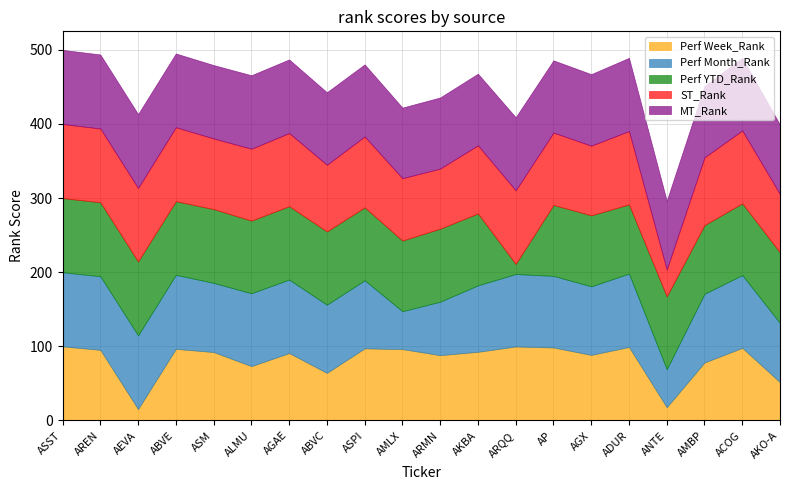

How many times do MT_Rank and Perf Week_Rank cross each other?

8